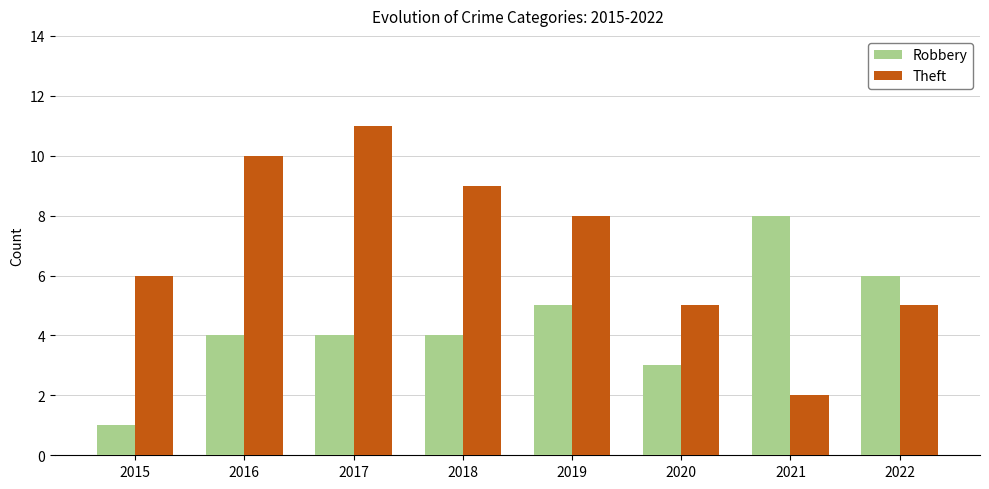

What is the value of the Theft bar at the 1st from the left?

6